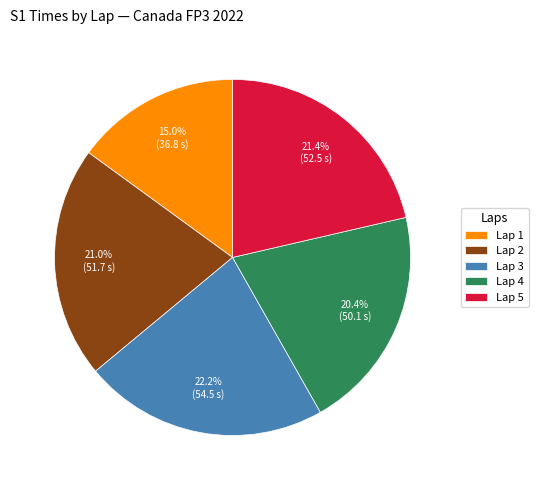

Combined, what portion of the pie is Lap 1 and Lap 5?

36.4%